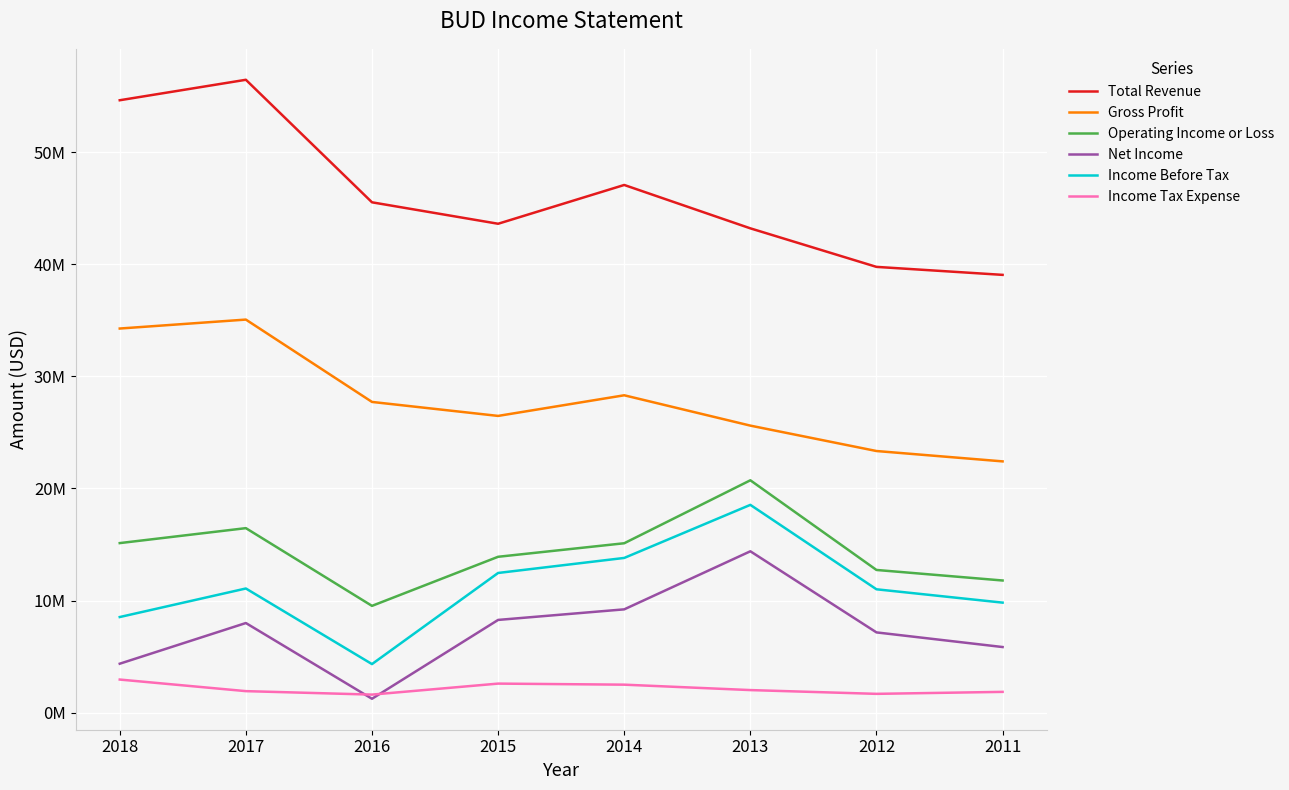

What are all the series names shown in the legend?

Total Revenue, Gross Profit, Operating Income or Loss, Net Income, Income Before Tax, Income Tax Expense